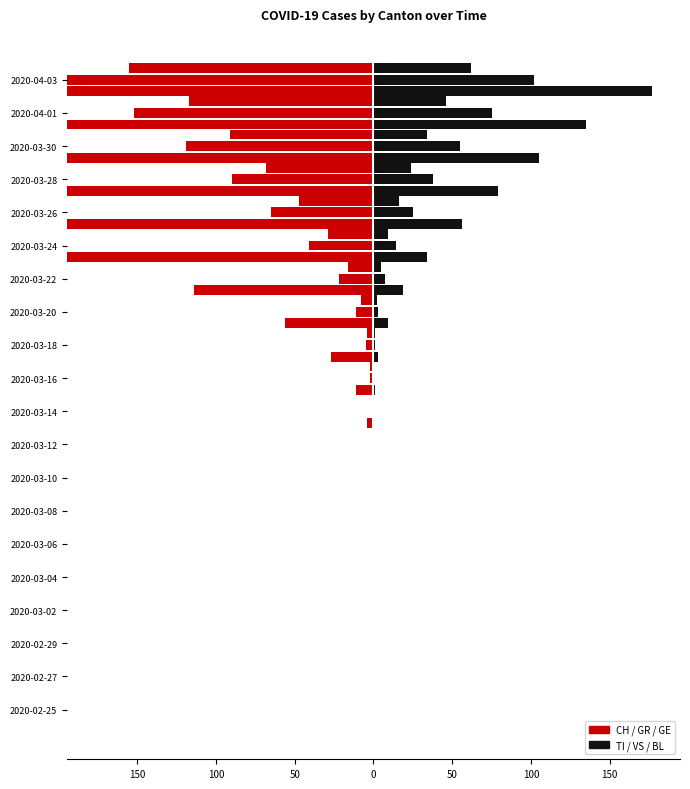

Reading left to right, transcribe all the data shown in this chart.

CH (left): 0	0	0	0	0	0	0	0	-1	-4	-11	-27	-56	-114	-214	-338	-491	-652	-830	-1139
GR (left): 0	0	0	0	0	0	0	0	0	-1	-2	-5	-11	-22	-41	-65	-90	-119	-152	-198
GE (left): 0	0	0	0	0	0	0	0	-1	-1	-2	-4	-8	-16	-29	-47	-68	-91	-117	-155
TI (right): 0	0	0	0	0	0	0	0	0	0	1	3	9	19	34	56	79	105	135	177
VS (right): 0	0	0	0	0	0	0	0	0	0	0	1	3	7	14	25	38	55	75	102
BL (right): 0	0	0	0	0	0	0	0	0	0	0	1	2	5	9	16	24	34	46	62